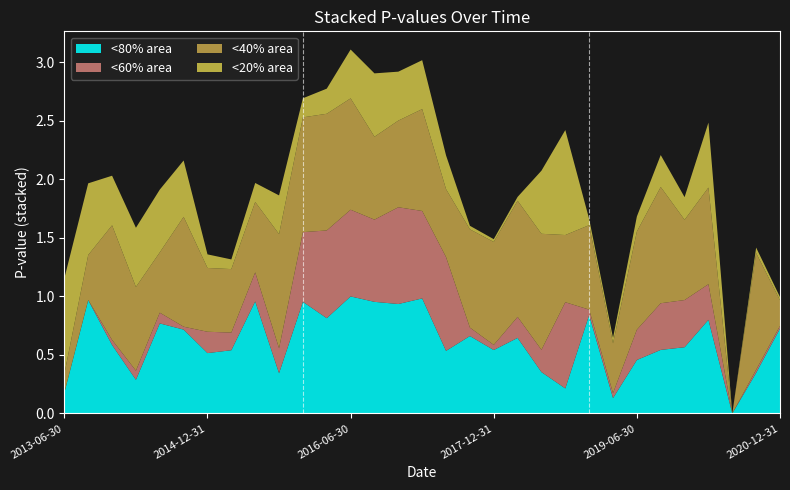

Reading left to right, list all the values displayed in this chart.

pvalue_alpha: 0.2	1.0	0.6	0.3	0.8	0.7	0.5	0.5	1.0	0.3	1.0	0.8	1.0	1.0	0.9	1.0	0.5	0.7	0.5	0.6	0.4	0.2	0.8	0.1	0.5	0.5	0.6	0.8	0.0	0.3	0.7
pvalue_Market: 0.0	0.0	0.0	0.1	0.1	0.0	0.2	0.2	0.2	0.2	0.6	0.7	0.7	0.7	0.8	0.7	0.8	0.1	0.0	0.2	0.2	0.7	0.0	0.0	0.3	0.4	0.4	0.3	0.0	0.0	0.0
pvalue_HML: 0.2	0.4	1.0	0.7	0.5	0.9	0.5	0.5	0.6	1.0	1.0	1.0	1.0	0.7	0.7	0.9	0.6	0.8	0.9	1.0	1.0	0.6	0.7	0.4	0.8	1.0	0.7	0.8	0.0	1.0	0.2
pvalue_SMB: 0.8	0.6	0.4	0.5	0.5	0.5	0.1	0.1	0.2	0.3	0.2	0.2	0.4	0.5	0.4	0.4	0.3	0.0	0.0	0.0	0.5	0.9	0.1	0.0	0.1	0.3	0.2	0.6	0.0	0.0	0.0